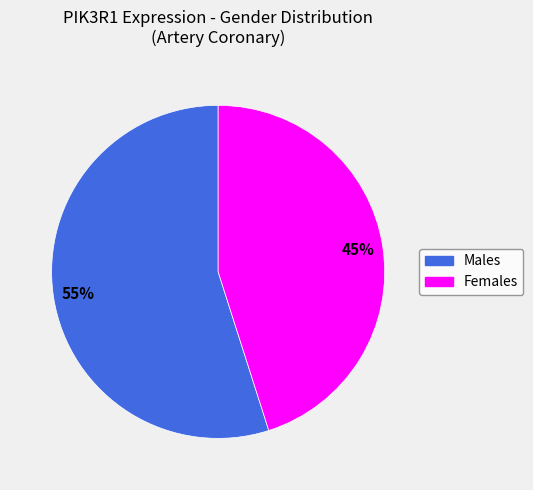

Is there any slice that represents more than half of the pie?

Yes